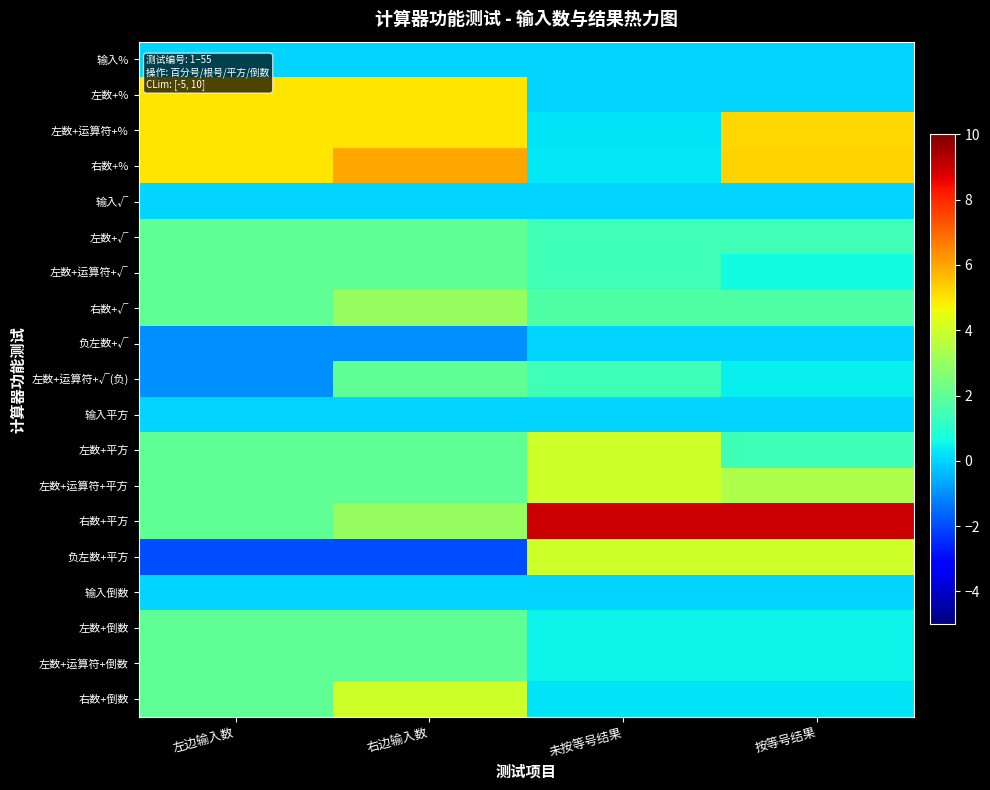

Between 右边输入数 and 左边输入数, which is larger?

右边输入数